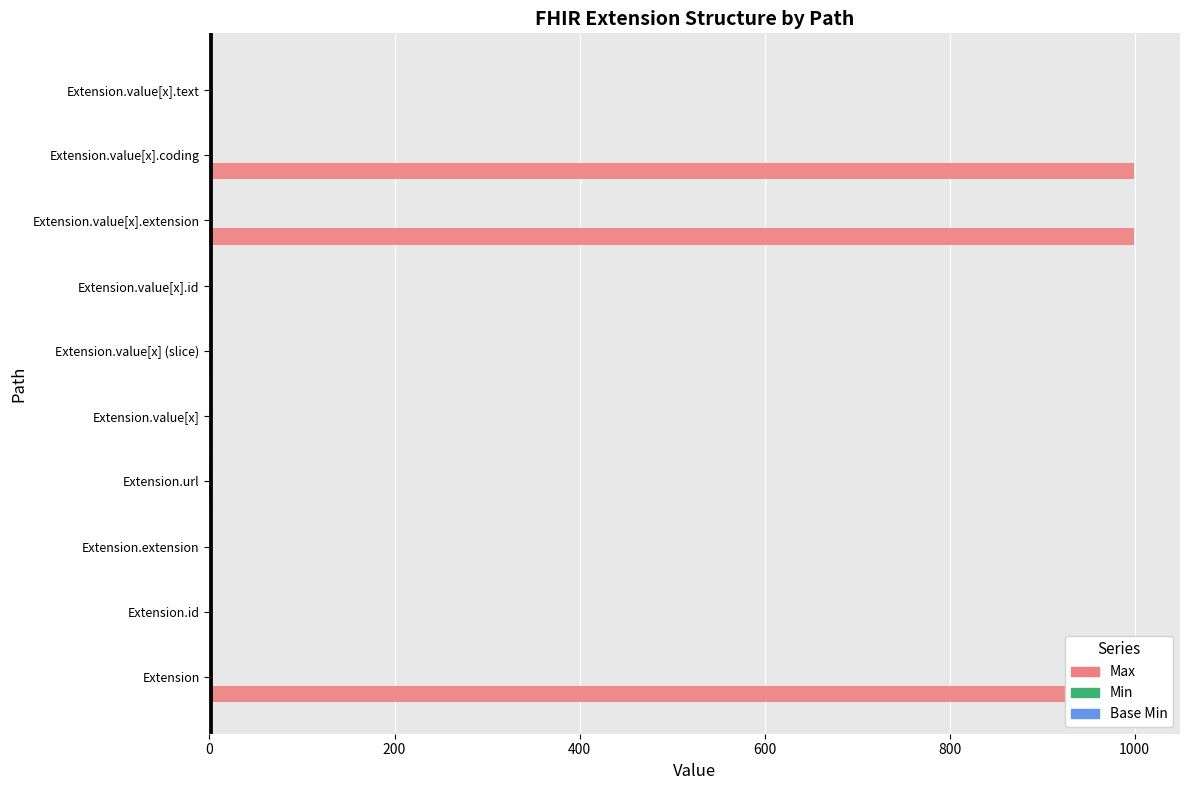

At Extension.extension, list the series in order from smallest to largest.

Max, Min, Base Min